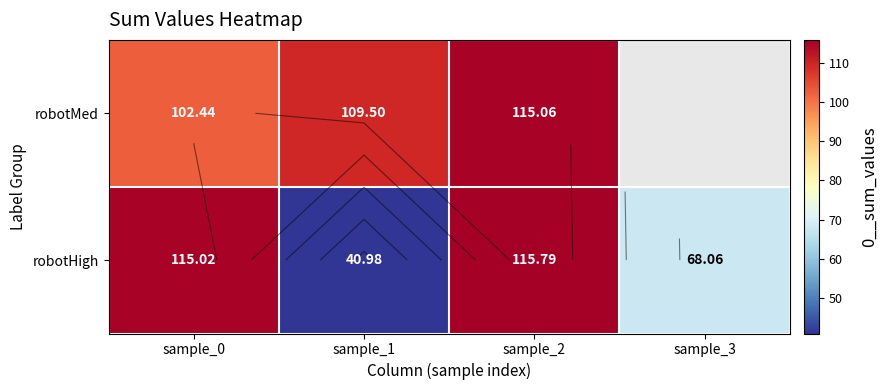

What is the average value of the robotHigh series?

85.0